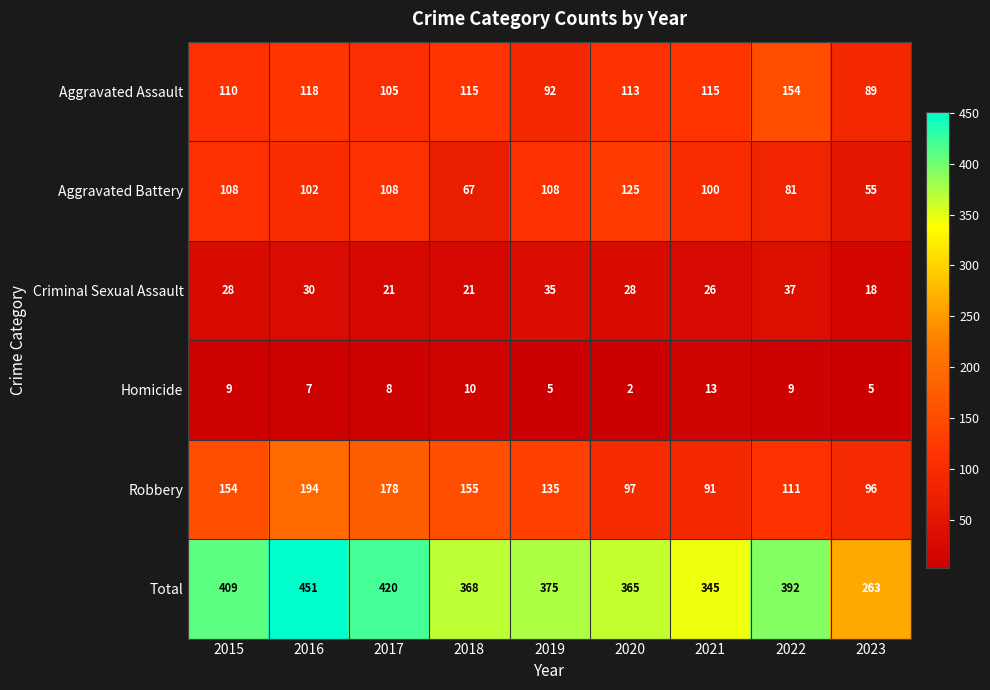

List the series in order of their peak value, lowest first.

Homicide, Criminal Sexual Assault, Aggravated Battery, Aggravated Assault, Robbery, Total